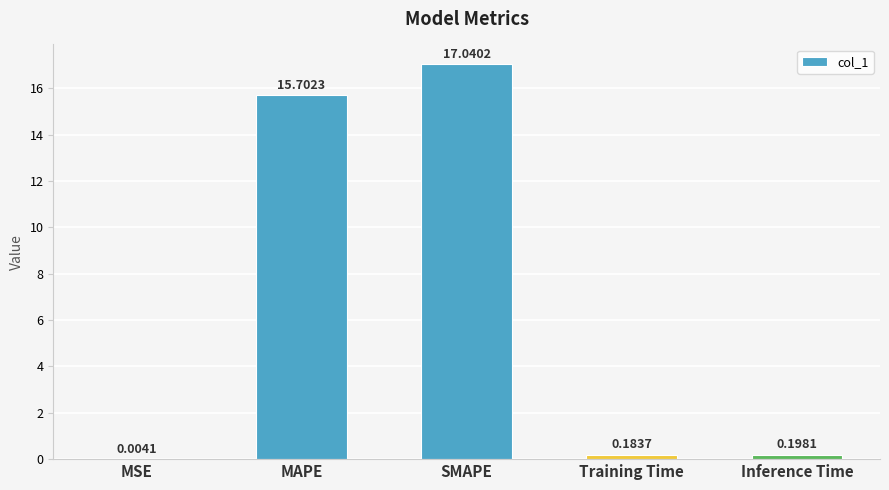

At which label is the value closest to 8?

MAPE